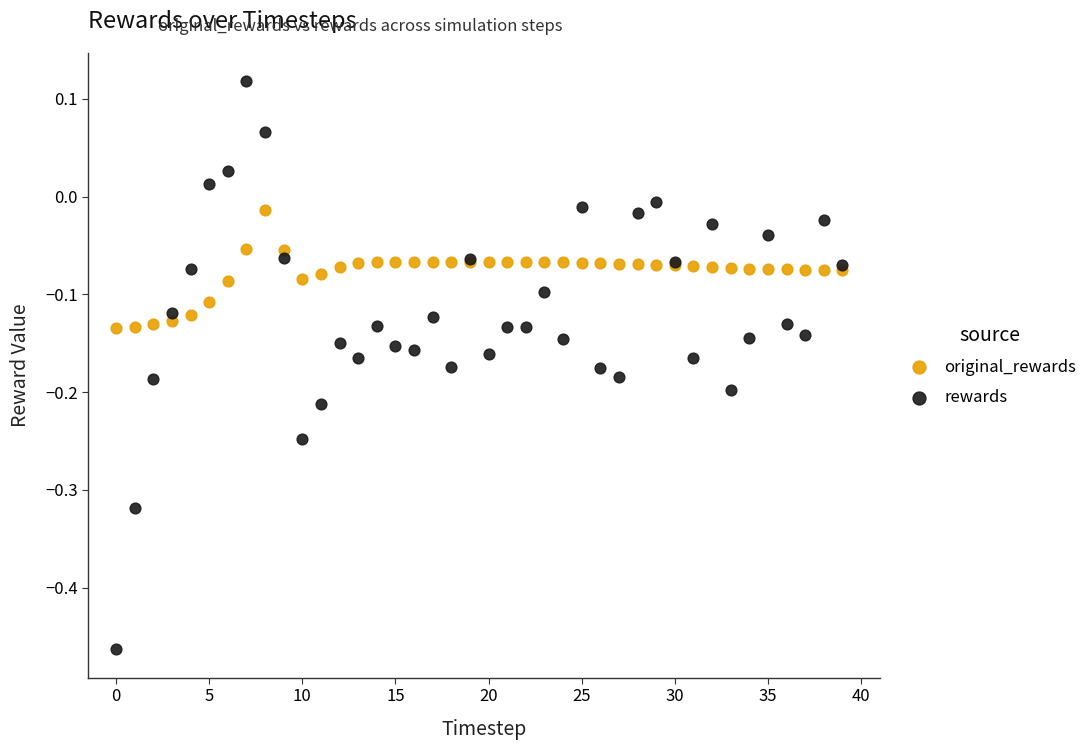

Which series contains the highest Y value?

rewards